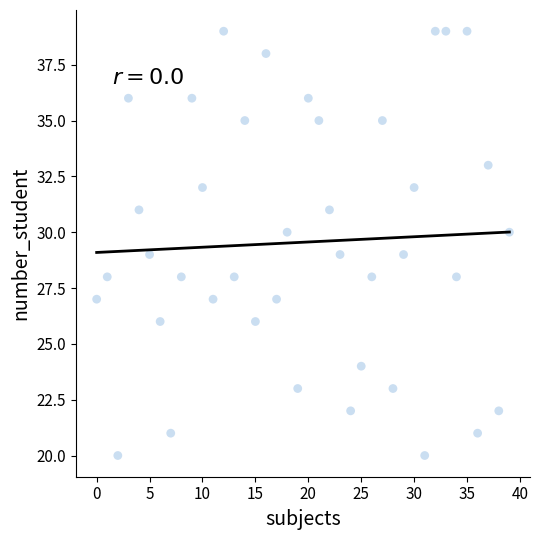

What is the range of X values (max minus min)?

39